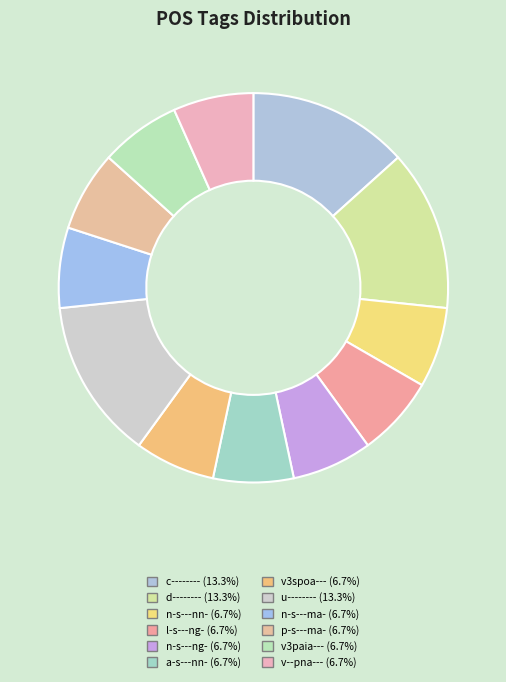

How many segments does this pie chart have?

12